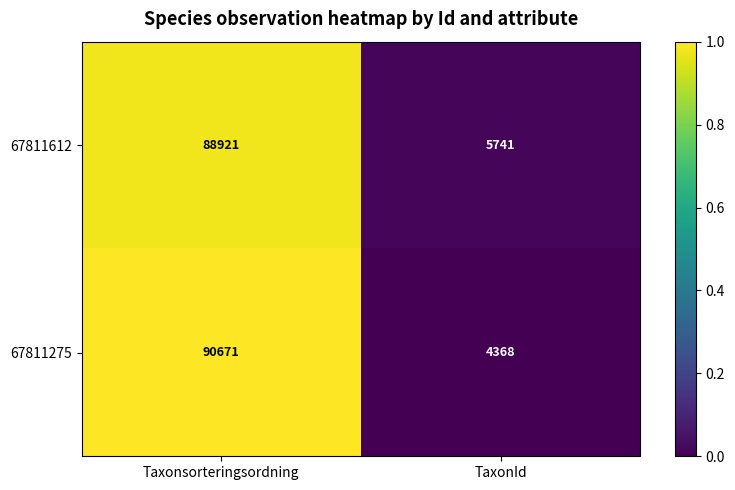

What is the difference between the 67811275 values at TaxonId and Taxonsorteringsordning?

86303